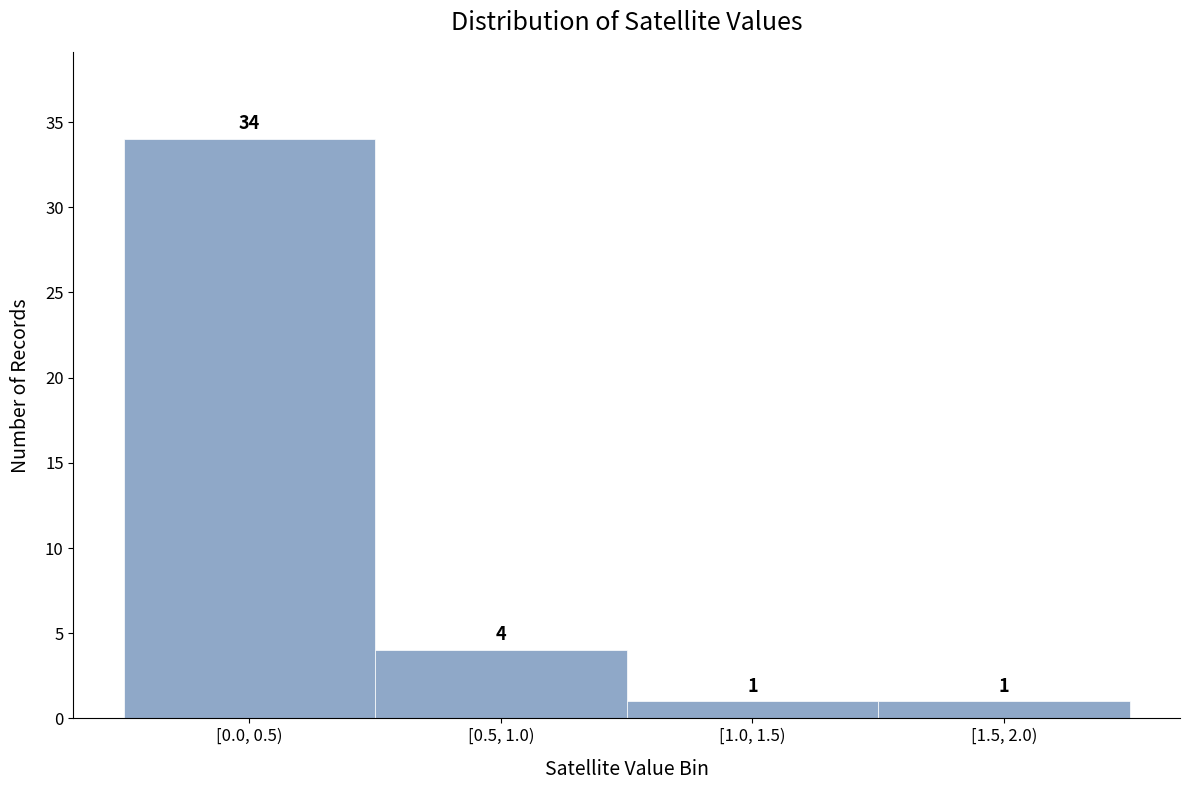

Reading left to right, what are all the values shown in this chart?

34	4	1	1